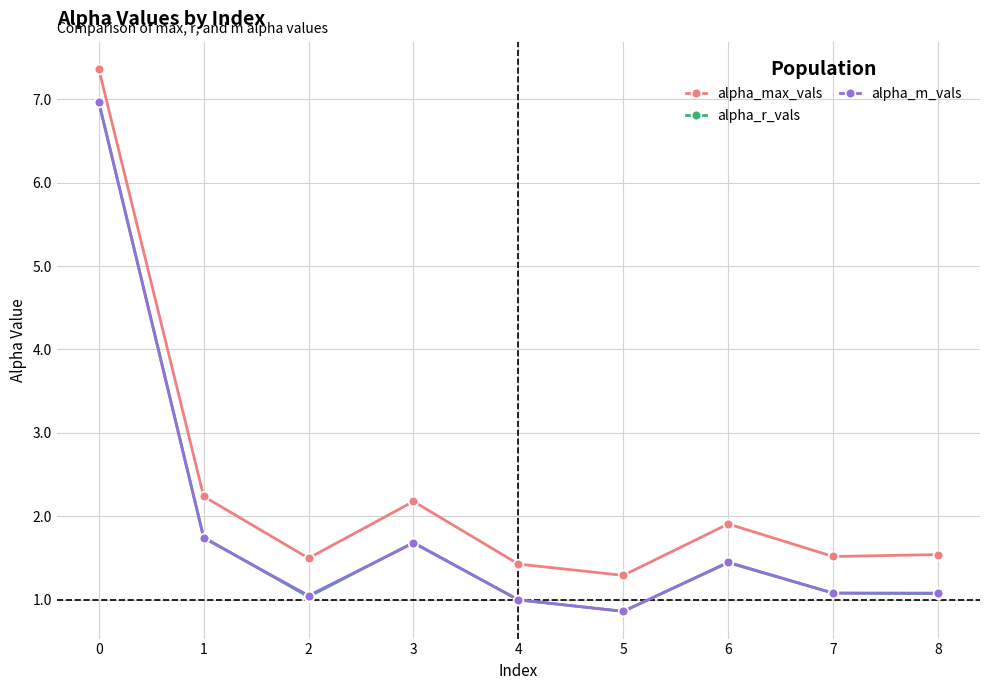

Reading left to right, extract all data points from this chart.

alpha_max_vals: 7.4	2.2	1.5	2.2	1.4	1.3	1.9	1.5	1.5
alpha_r_vals: 7.0	1.7	1.0	1.7	1.0	0.9	1.4	1.1	1.1
alpha_m_vals: 7.0	1.7	1.1	1.7	1.0	0.9	1.5	1.1	1.1